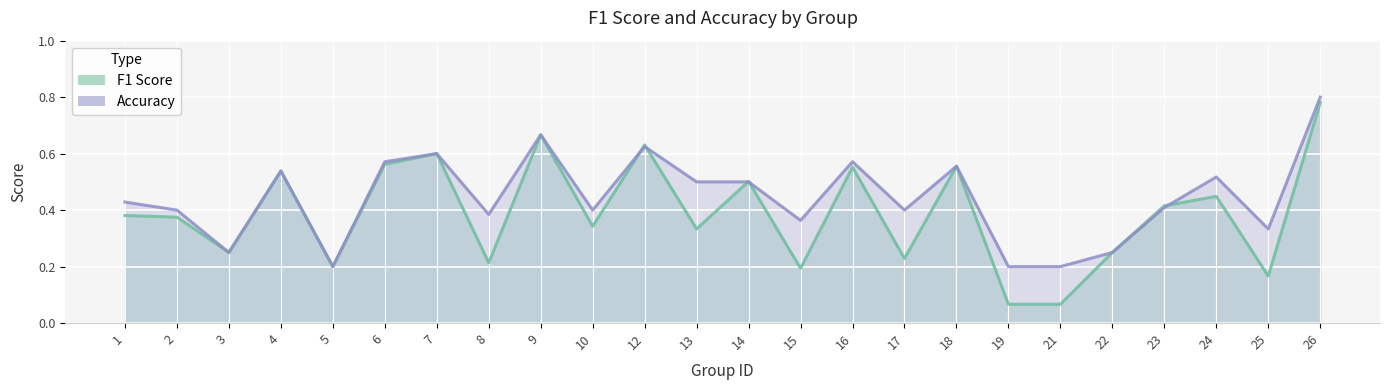

How many lines are shown in the chart?

2